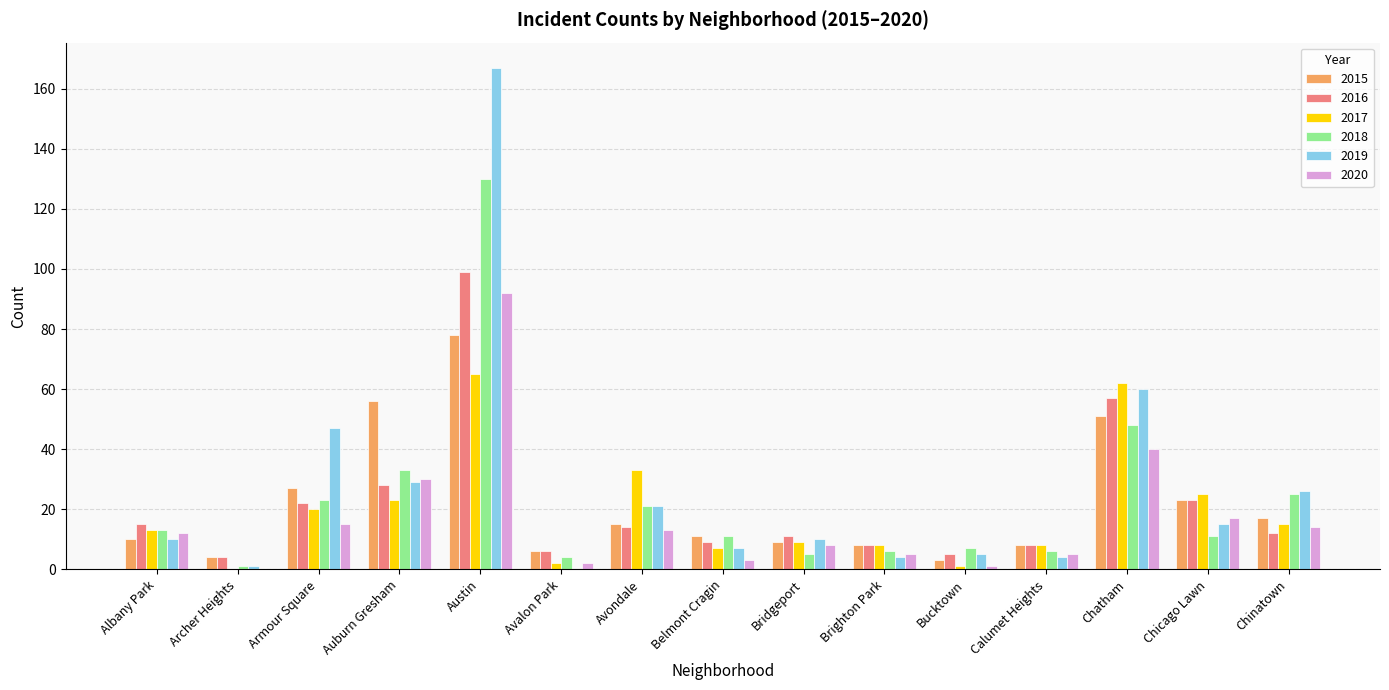

What is the average value of the 2017 series?

19